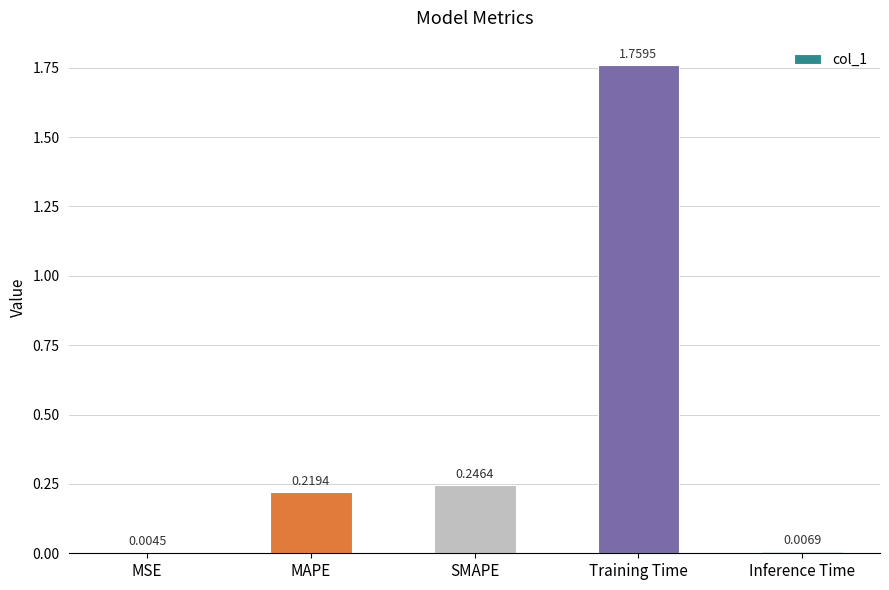

Which label corresponds to the largest value in the chart?

Training Time